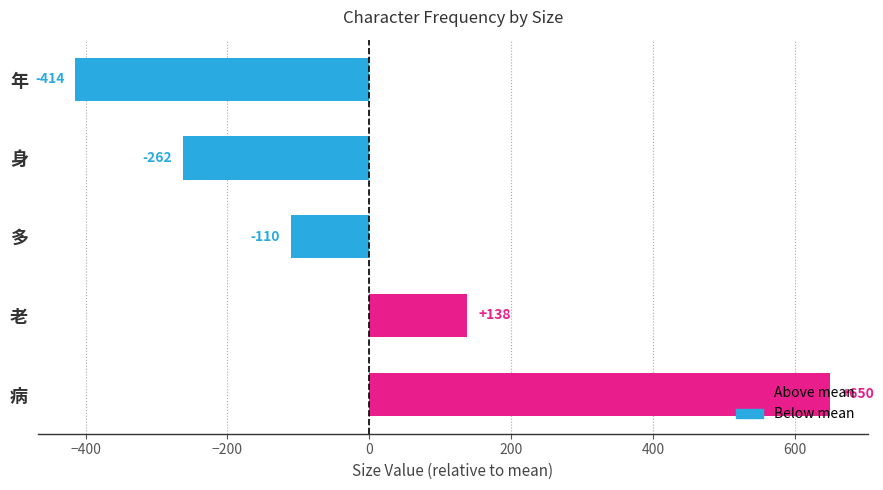

List the labels in order of value, smallest first.

年, 身, 多, 老, 病